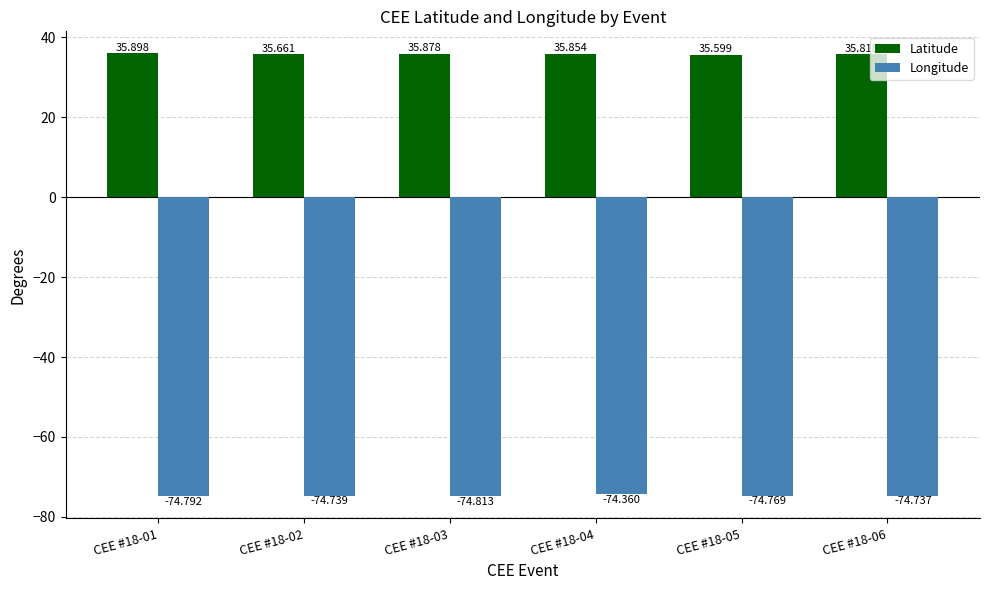

At which label does Longitude reach its peak?

CEE #18-04